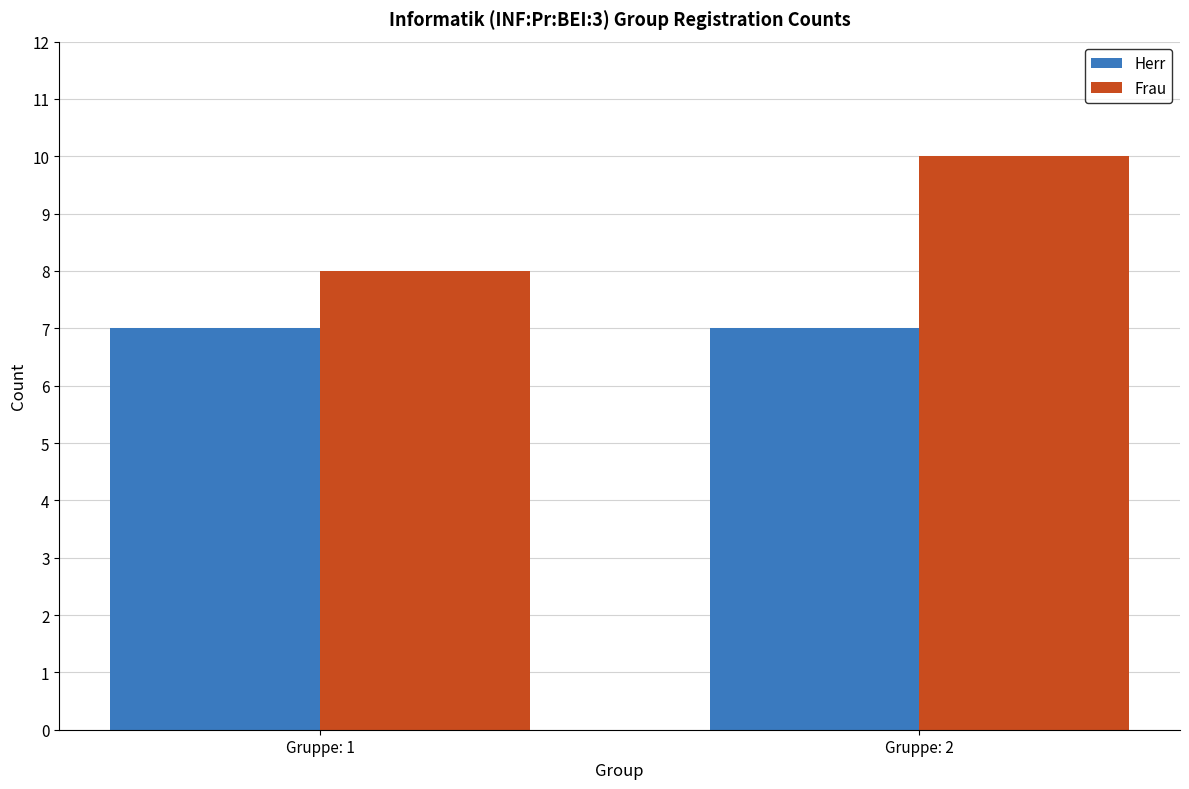

Read the Frau value at Gruppe: 1.

8